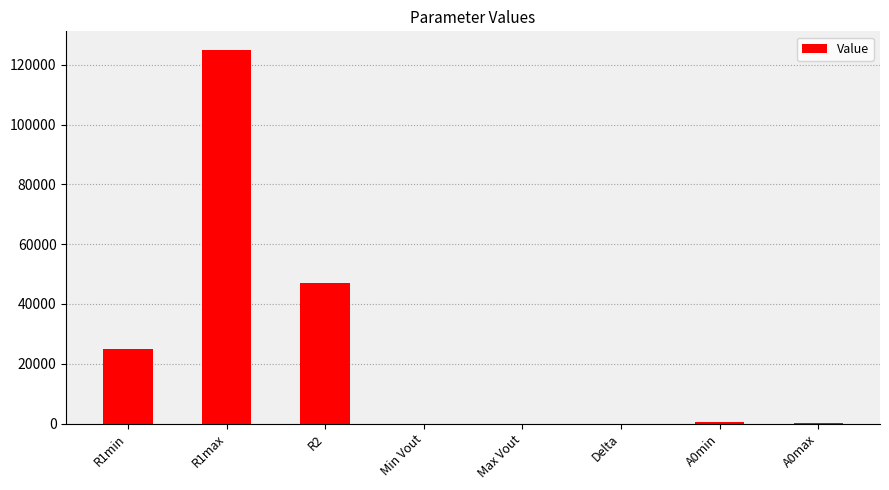

Is it true that the value at R1max is 125000.0?

True